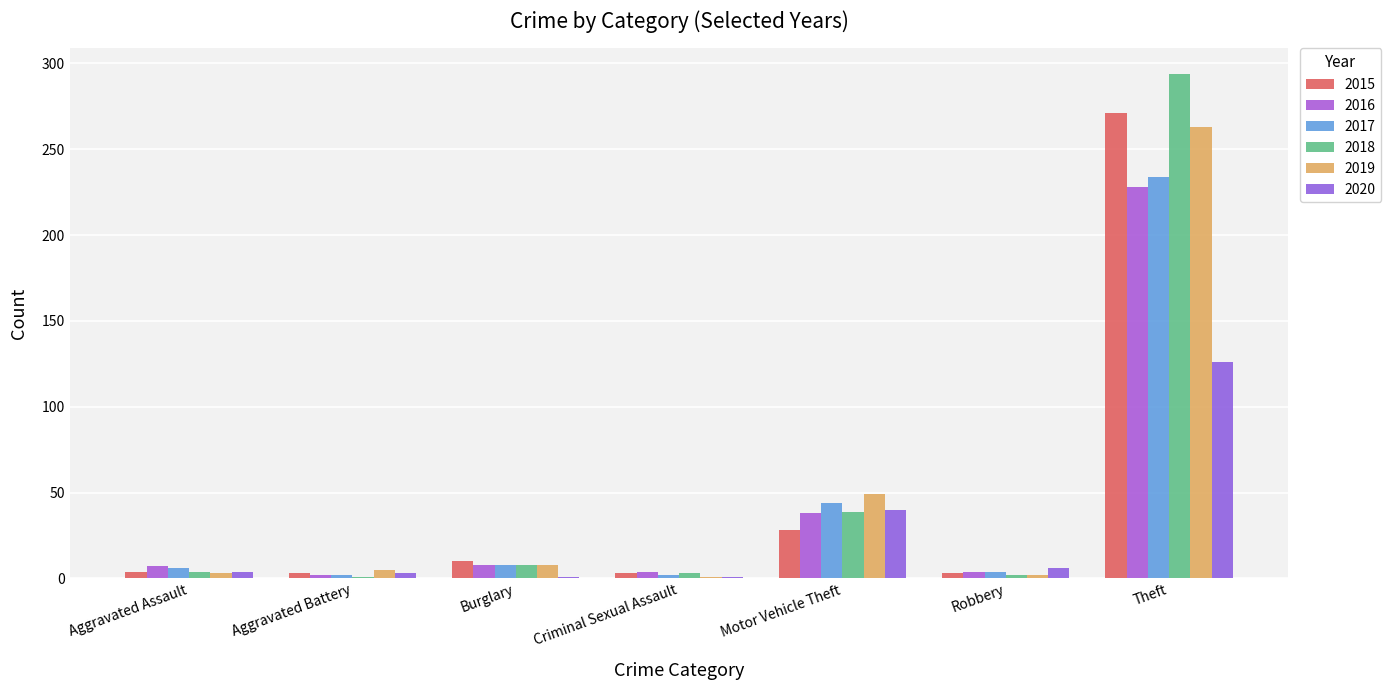

What is the maximum value for 2020?

126